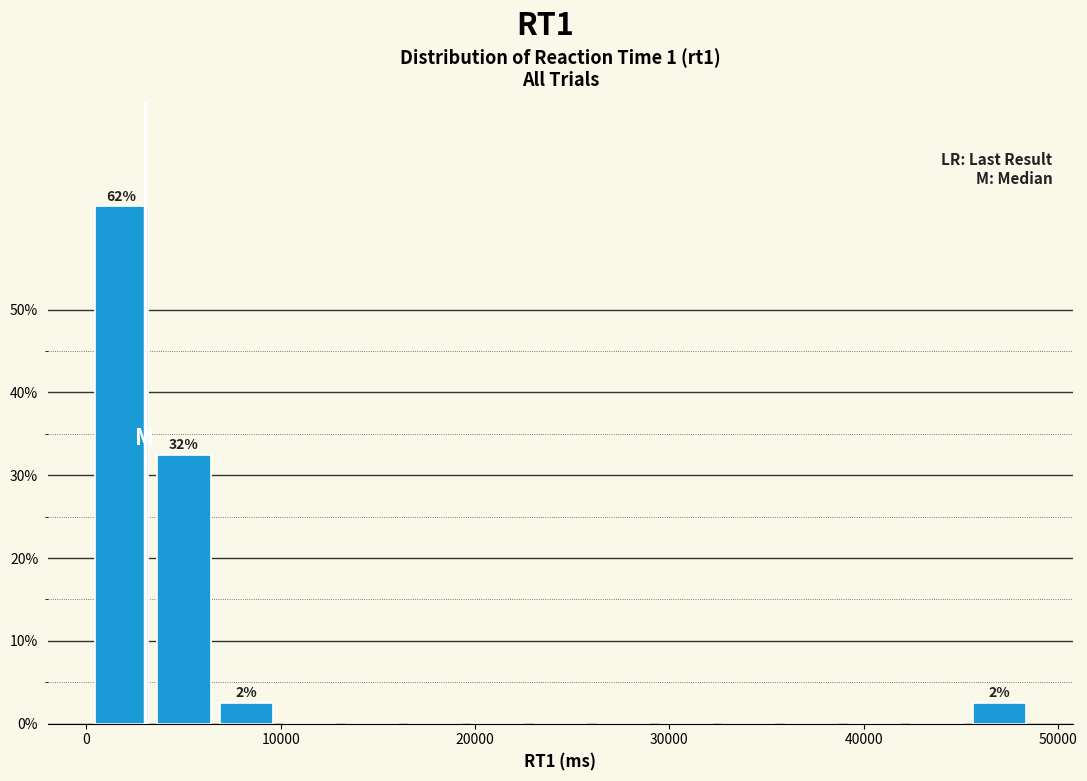

Around what value on the x-axis is the tallest bar? Give the approximate position of its centre, as read against the axis.

2000